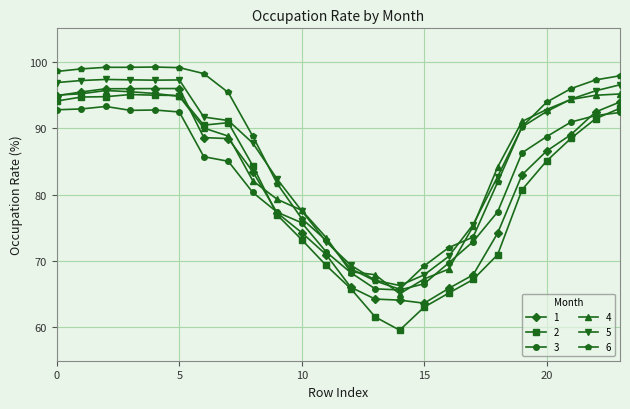

What is the value of the 4 point at the 22nd from the left?

94.3